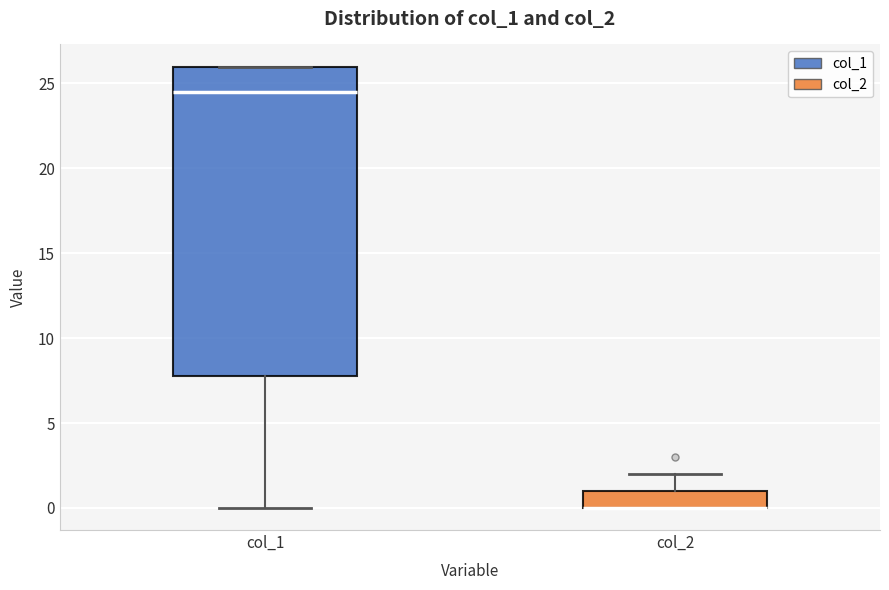

Where is the lower edge of the box for col_1 on the y-axis? The values are not printed on the chart, so give them approximately, as read against the axis.

8.0